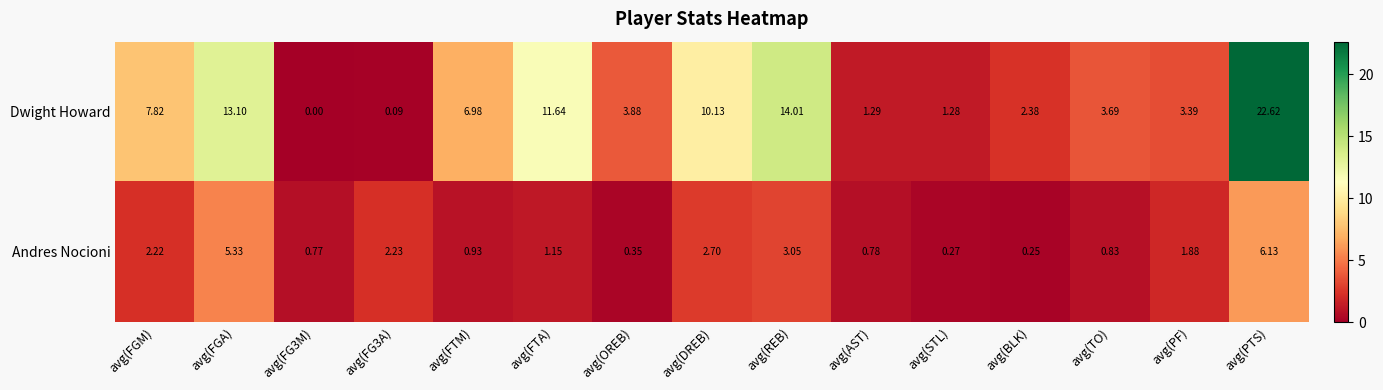

Rank the series by their maximum value, from highest to lowest.

Dwight Howard, Andres Nocioni